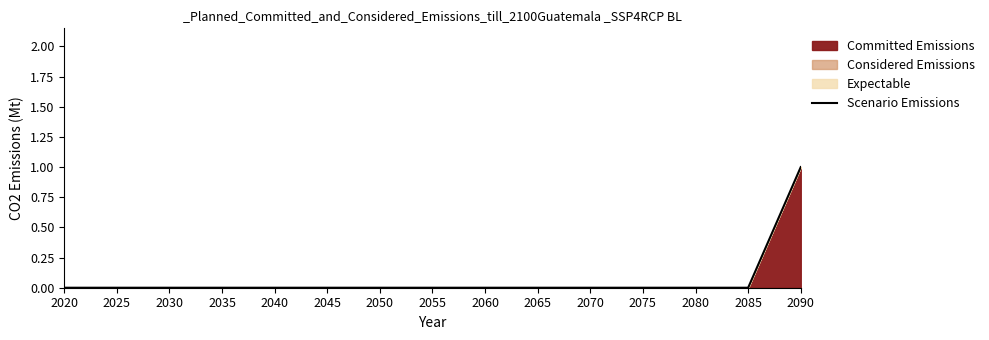

How many values are between 0 and 1?

15